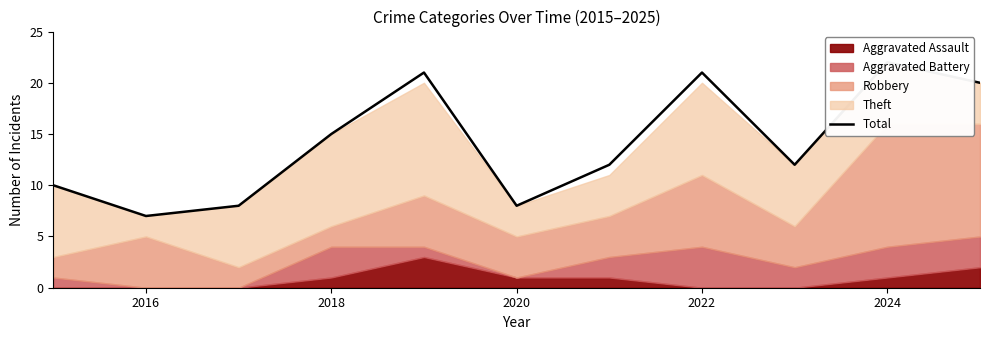

What is the approximate value at 2022, to the nearest 10?

20